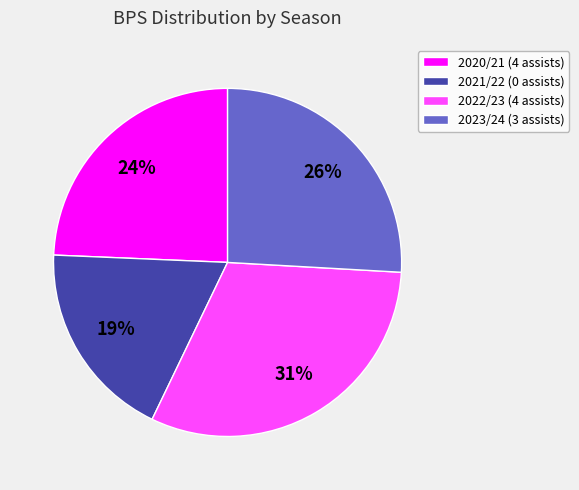

The 2021/22 (0 assists) slice represents 19% of the pie. True or false?

True